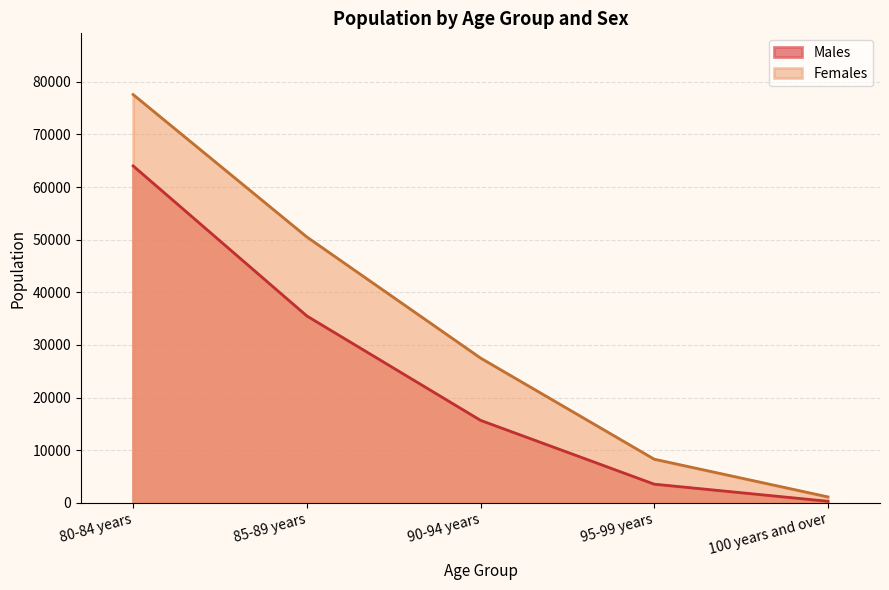

Reading right to left, extract all data points from this chart.

Males: 292	3543	15674	35507	64021
Females: 1128	8292	27515	50516	77579